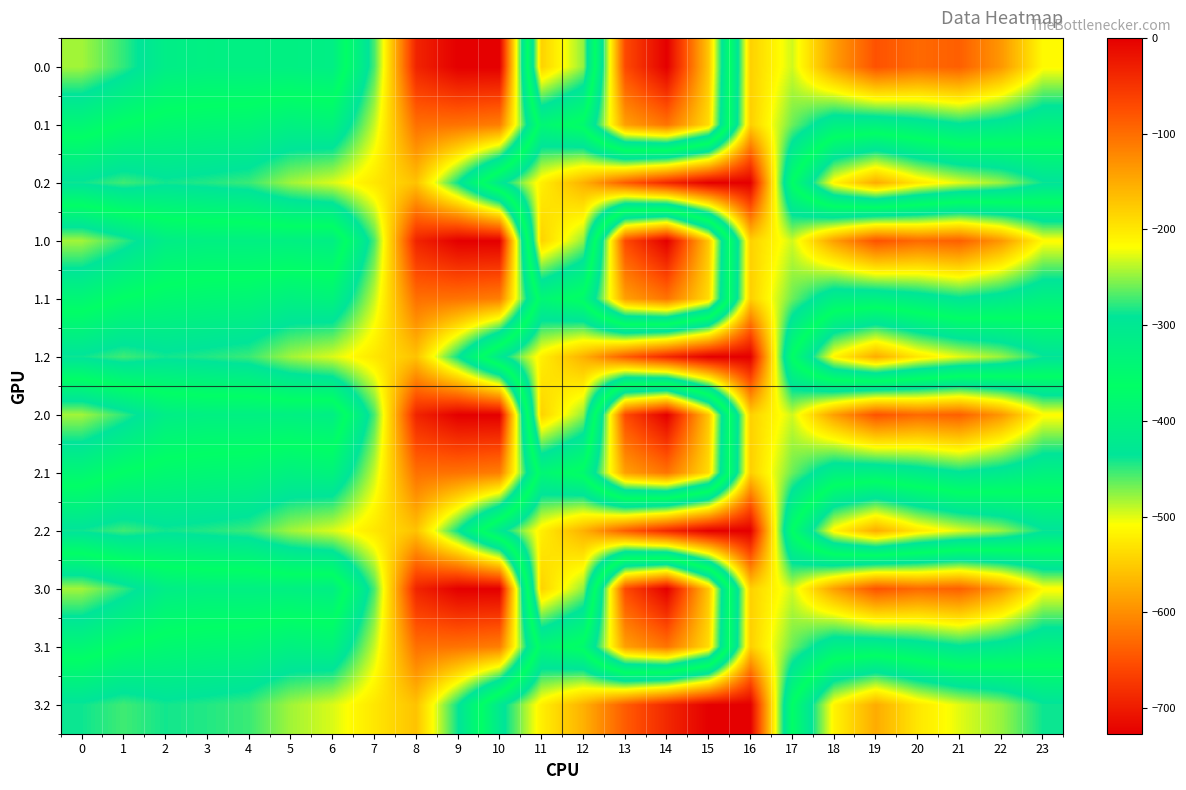

Reading right to left, extract all data points from this chart.

0.0: 23=-511.3	22=-592.3	21=-638.4	20=-629.9	19=-649.2	18=-586.7	17=-494.8	16=-545.4	15=-172.8	14=-0.3	13=-70.2	12=-477.2	11=-544.3	10=0.0	9=0.0	8=-35.0	7=-270.7	6=-408.0	5=-403.8	4=-404.9	3=-404.4	2=-410.3	1=-449.5	0=-482.0
0.1: 23=-399.4	22=-419.9	21=-432.4	20=-414.5	19=-400.2	18=-405.4	17=-466.6	16=-547.3	15=-190.4	14=-105.5	13=-141.2	12=-350.8	11=-384.7	10=-114.0	9=-104.8	8=-102.3	7=-234.9	6=-332.2	5=-325.7	4=-339.6	3=-342.7	2=-347.9	1=-361.1	0=-384.6
0.2: 23=-287.5	22=-247.4	21=-226.4	20=-199.2	19=-151.0	18=-210.0	17=-362.4	16=-726.6	15=-725.8	14=-687.4	13=-640.4	12=-571.2	11=-520.6	10=-423.5	9=-288.5	8=-169.5	7=-199.0	6=-228.8	5=-245.0	4=-274.4	3=-281.0	2=-285.5	1=-272.7	0=-287.1
1.0: 23=-511.3	22=-592.3	21=-638.4	20=-629.9	19=-649.2	18=-586.7	17=-494.8	16=-545.4	15=-172.8	14=-0.3	13=-70.2	12=-477.2	11=-544.3	10=0.0	9=0.0	8=-35.0	7=-270.7	6=-408.0	5=-403.8	4=-404.9	3=-404.4	2=-410.3	1=-449.5	0=-482.0
1.1: 23=-399.4	22=-419.9	21=-432.4	20=-414.5	19=-400.2	18=-405.4	17=-466.6	16=-547.3	15=-190.4	14=-105.5	13=-141.2	12=-350.8	11=-384.7	10=-114.0	9=-104.8	8=-102.3	7=-234.9	6=-332.2	5=-325.7	4=-339.6	3=-342.7	2=-347.9	1=-361.1	0=-384.6
1.2: 23=-287.5	22=-247.4	21=-226.4	20=-199.2	19=-151.0	18=-210.0	17=-362.4	16=-726.6	15=-725.8	14=-687.4	13=-640.4	12=-571.2	11=-520.6	10=-423.5	9=-288.5	8=-169.5	7=-199.0	6=-228.8	5=-245.0	4=-274.4	3=-281.0	2=-285.5	1=-272.7	0=-287.1
2.0: 23=-511.3	22=-592.3	21=-638.4	20=-629.9	19=-649.2	18=-586.7	17=-494.8	16=-545.4	15=-172.8	14=-0.3	13=-70.2	12=-477.2	11=-544.3	10=0.0	9=0.0	8=-35.0	7=-270.7	6=-408.0	5=-403.8	4=-404.9	3=-404.4	2=-410.3	1=-449.5	0=-482.0
2.1: 23=-399.4	22=-419.9	21=-432.4	20=-414.5	19=-400.2	18=-405.4	17=-466.6	16=-547.3	15=-190.4	14=-105.5	13=-141.2	12=-350.8	11=-384.7	10=-114.0	9=-104.8	8=-102.3	7=-234.9	6=-332.2	5=-325.7	4=-339.6	3=-342.7	2=-347.9	1=-361.1	0=-384.6
2.2: 23=-287.5	22=-247.4	21=-226.4	20=-199.2	19=-151.0	18=-210.0	17=-362.4	16=-726.6	15=-725.8	14=-687.4	13=-640.4	12=-571.2	11=-520.6	10=-423.5	9=-288.5	8=-169.5	7=-199.0	6=-228.8	5=-245.0	4=-274.4	3=-281.0	2=-285.5	1=-272.7	0=-287.1
3.0: 23=-511.3	22=-592.3	21=-638.4	20=-629.9	19=-649.2	18=-586.7	17=-494.8	16=-545.4	15=-172.8	14=-0.3	13=-70.2	12=-477.2	11=-544.3	10=0.0	9=0.0	8=-35.0	7=-270.7	6=-408.0	5=-403.8	4=-404.9	3=-404.4	2=-410.3	1=-449.5	0=-482.0
3.1: 23=-399.4	22=-419.9	21=-432.4	20=-414.5	19=-400.2	18=-405.4	17=-466.6	16=-547.3	15=-190.4	14=-105.5	13=-141.2	12=-350.8	11=-384.7	10=-114.0	9=-104.8	8=-102.3	7=-234.9	6=-332.2	5=-325.7	4=-339.6	3=-342.7	2=-347.9	1=-361.1	0=-384.6
3.2: 23=-287.5	22=-247.4	21=-226.4	20=-199.2	19=-151.0	18=-210.0	17=-362.4	16=-726.6	15=-725.8	14=-687.4	13=-640.4	12=-571.2	11=-520.6	10=-423.5	9=-288.5	8=-169.5	7=-199.0	6=-228.8	5=-245.0	4=-274.4	3=-281.0	2=-285.5	1=-272.7	0=-287.1